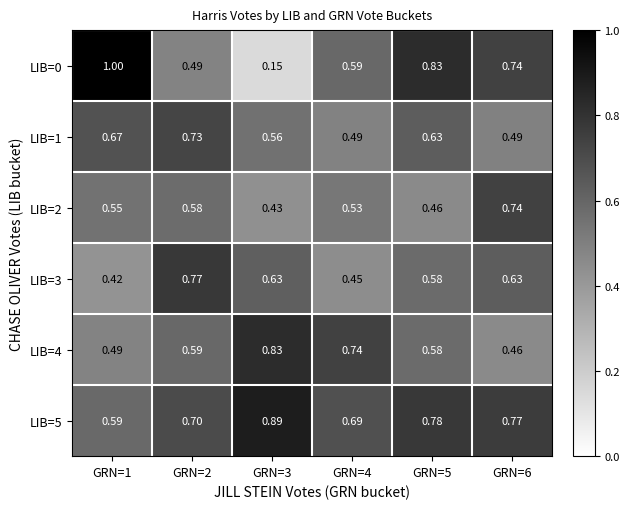

Is the value of LIB=4 at GRN=6 greater than the value of LIB=1 at GRN=4?

No